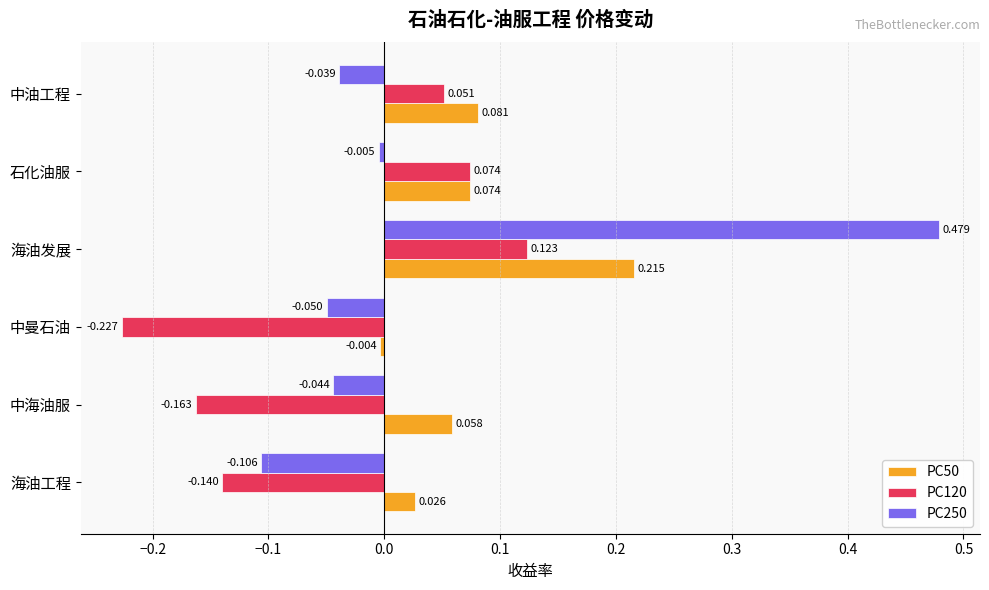

At which category is the sum across all series the highest?

海油发展